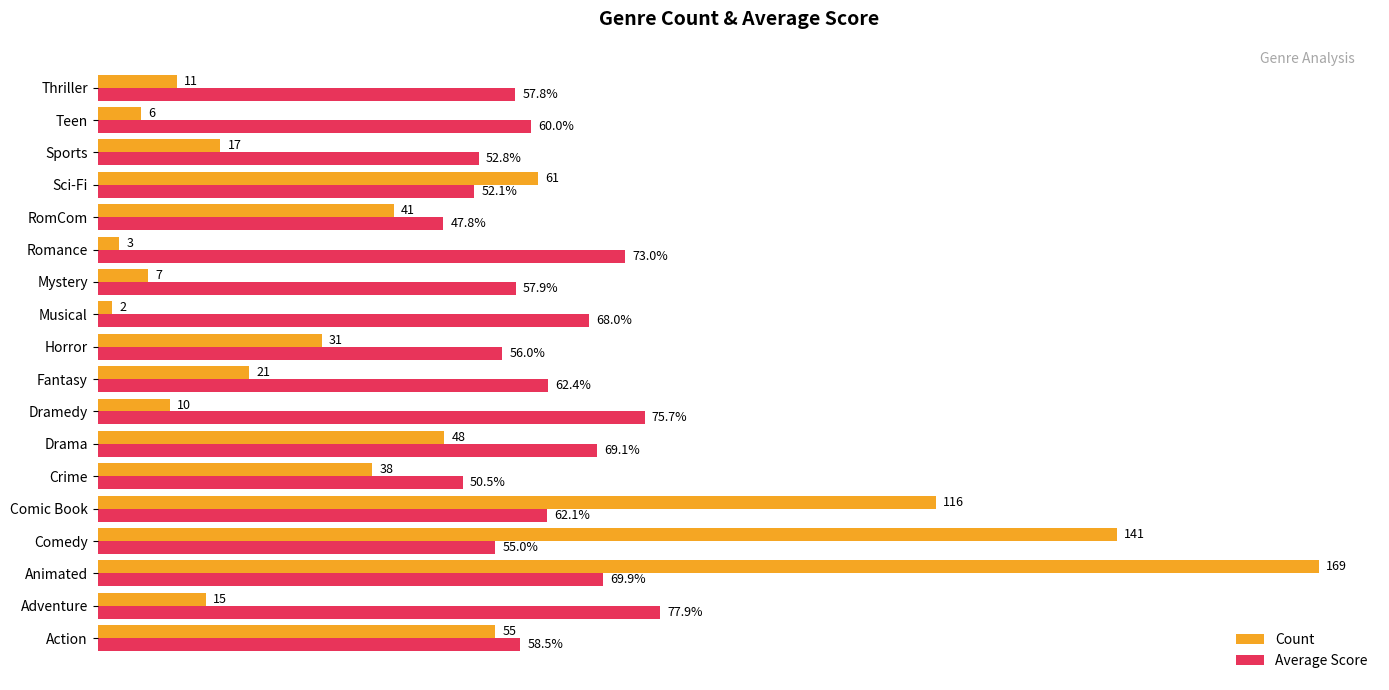

Rank the series by their maximum value, from lowest to highest.

Average Score, Count